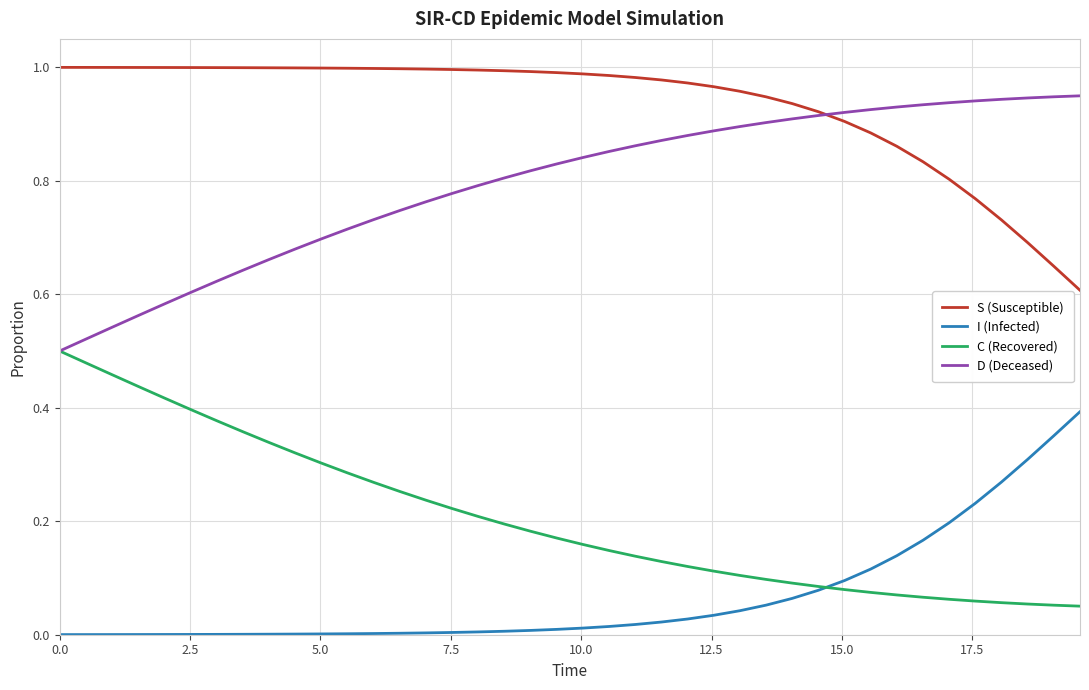

Which series has the largest total across all categories?

S (Susceptible)